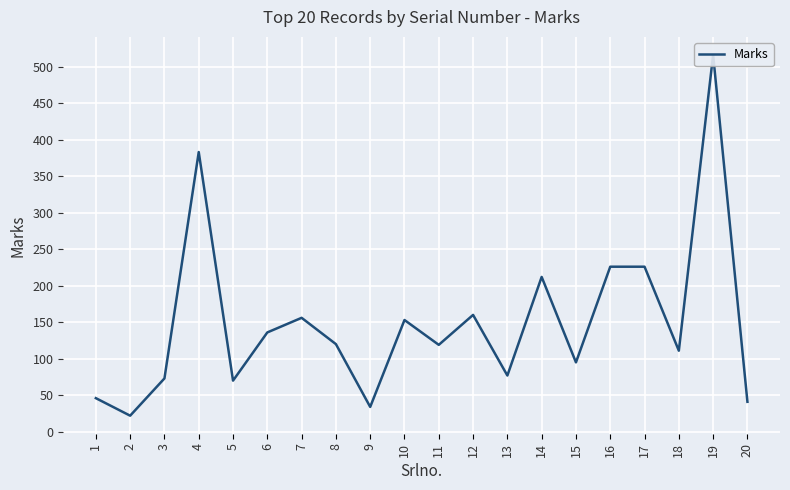

Rank the categories by value from highest to lowest.

19, 4, 16, 17, 14, 12, 7, 10, 6, 8, 11, 18, 15, 13, 3, 5, 1, 20, 9, 2